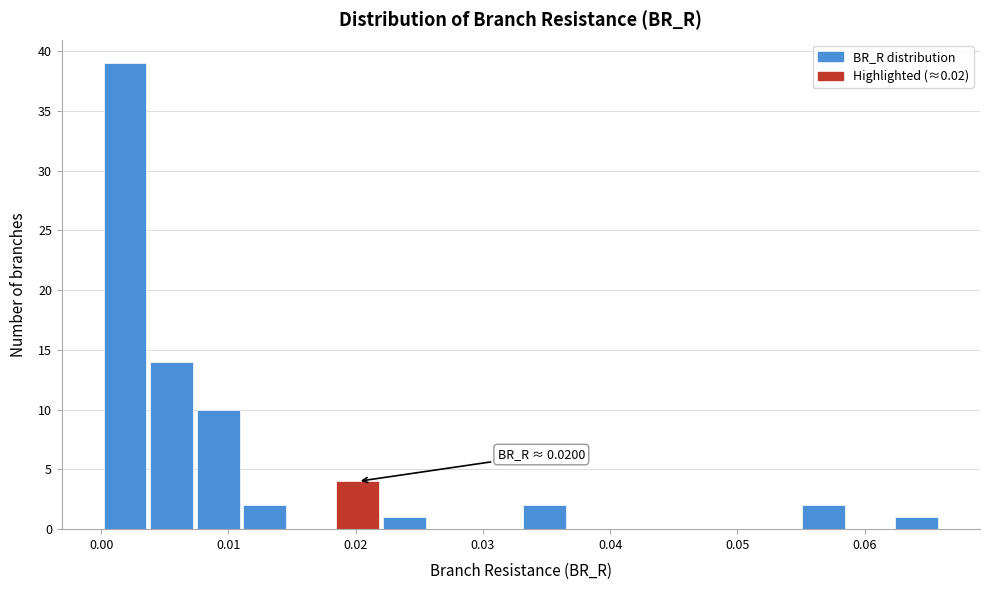

Around what value on the x-axis is the tallest bar? Give the approximate position of its centre, as read against the axis.

0.002